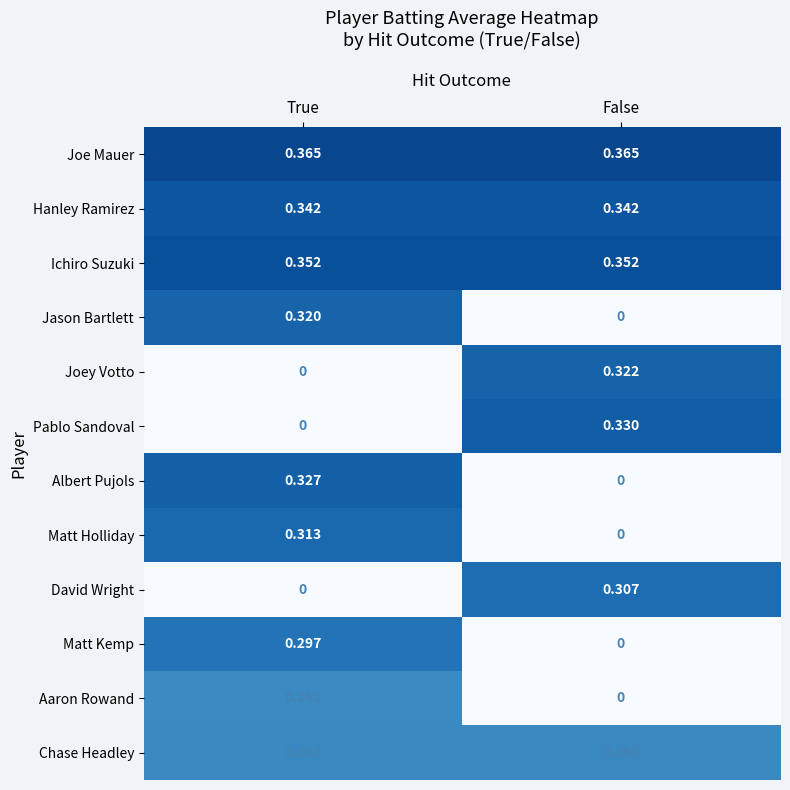

List the labels in order of Matt Holliday value, smallest first.

False, True